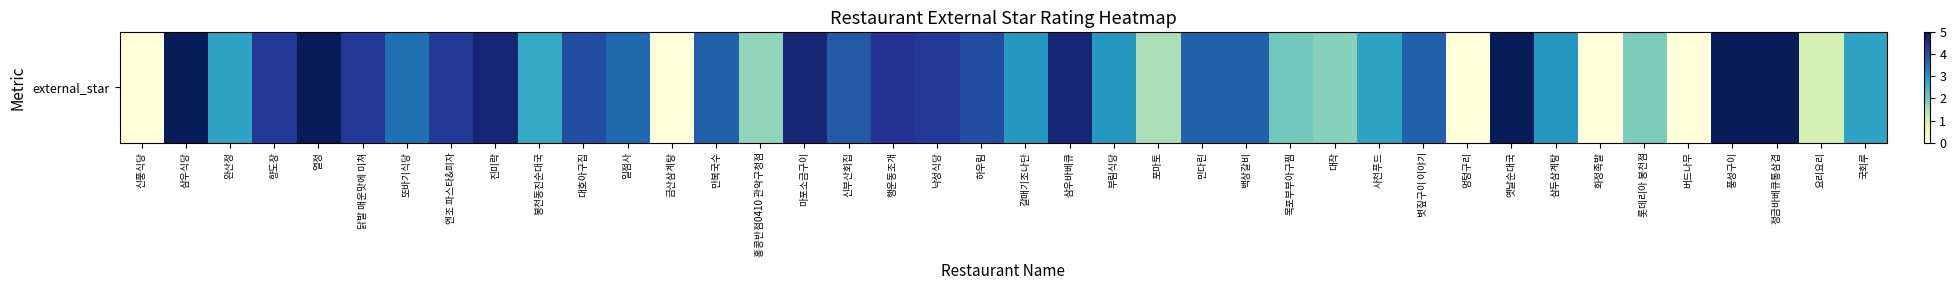

Is it true that the value at 홍콩반점0410 관악구청점 is 2.4?

False